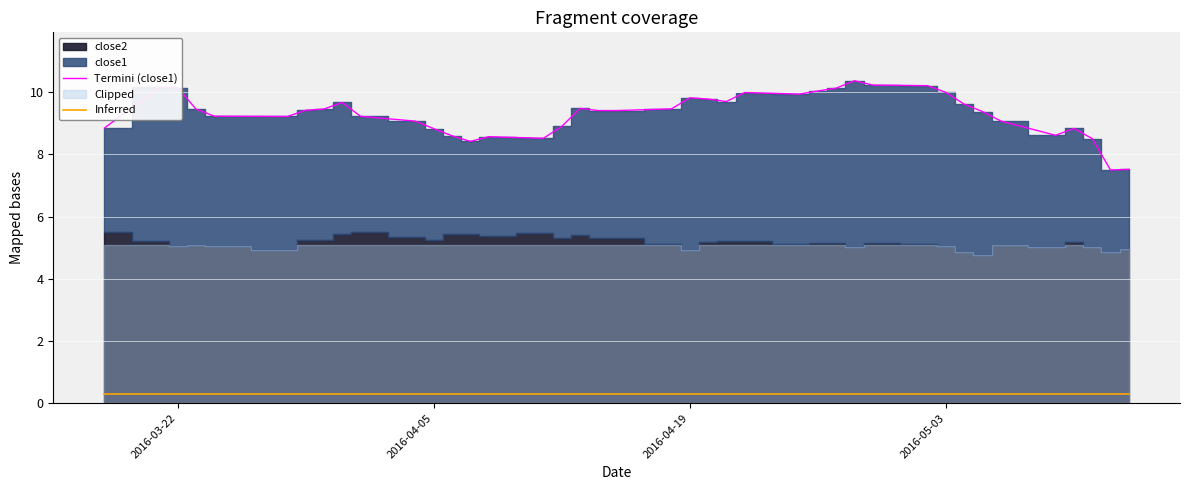

Reading right to left, extract all data points from this chart.

Termini (close1): 7.5	7.5	8.5	8.8	8.6	9.1	9.4	9.6	10.0	10.2	10.2	10.4	10.1	10.0	9.9	10.0	9.7	9.8	9.8	9.5	9.4	9.4	9.5	8.9	8.5	8.6	8.4	8.6	8.8	9.1	9.2	9.7	9.5	9.4	9.2	9.2	9.5	10.1	10.2	8.8
Inferred: 0.3	0.3	0.3	0.3	0.3	0.3	0.3	0.3	0.3	0.3	0.3	0.3	0.3	0.3	0.3	0.3	0.3	0.3	0.3	0.3	0.3	0.3	0.3	0.3	0.3	0.3	0.3	0.3	0.3	0.3	0.3	0.3	0.3	0.3	0.3	0.3	0.3	0.3	0.3	0.3